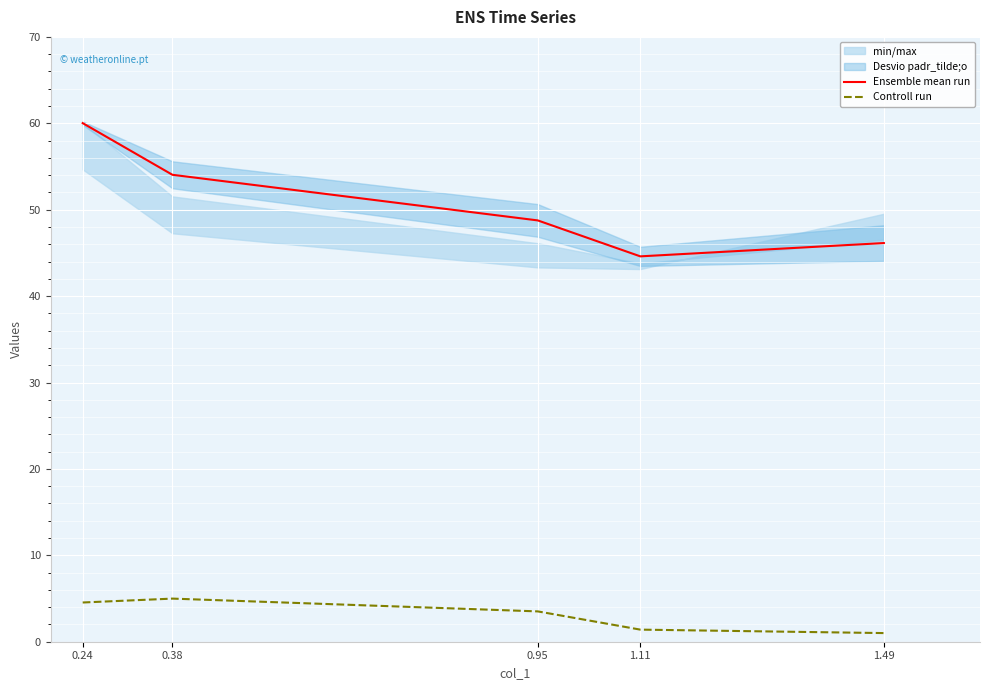

How many lines are shown in the chart?

2